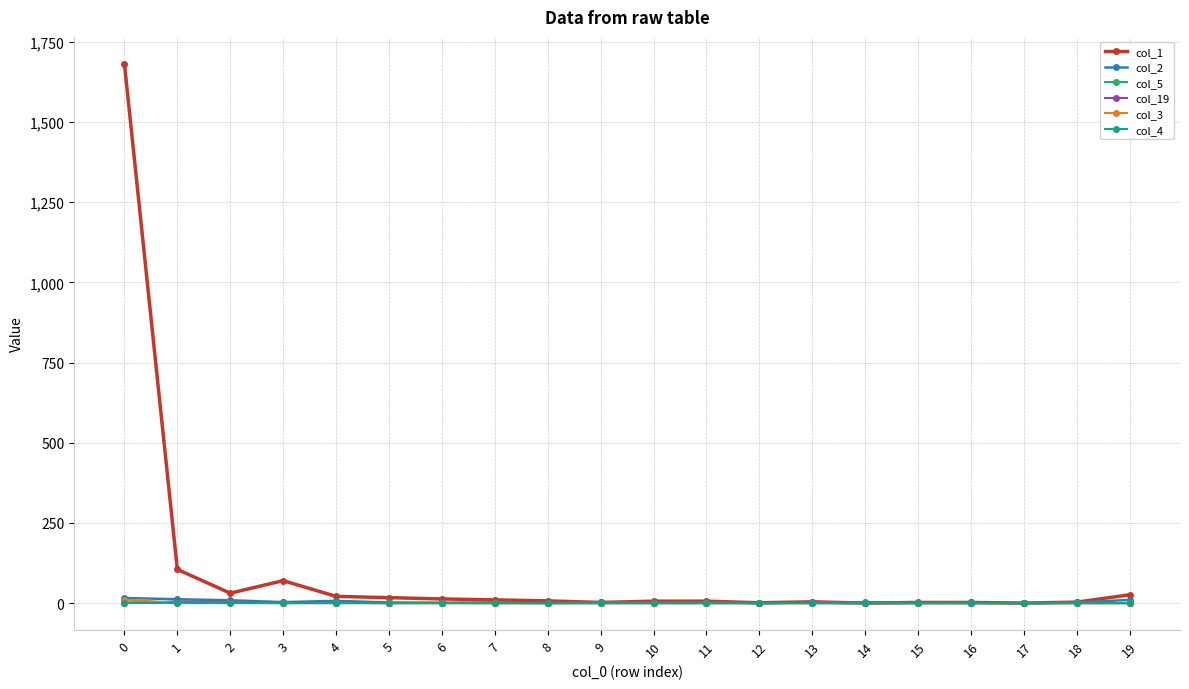

Which series has the largest total across all categories?

col_1